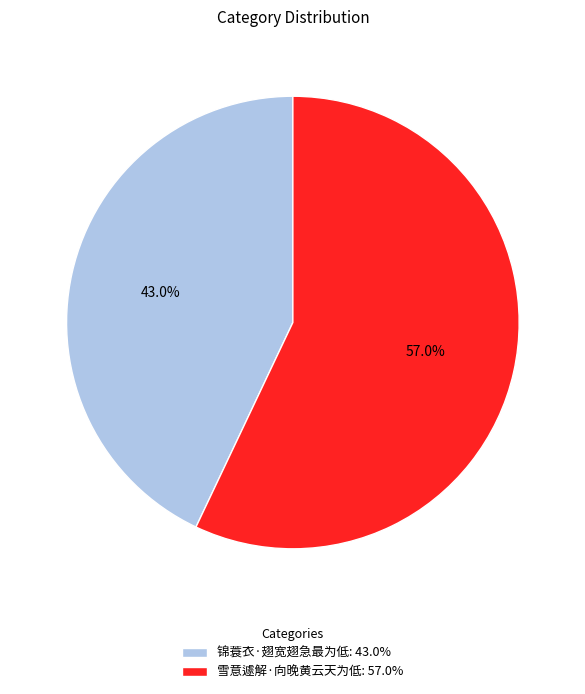

What is the ratio of the value at 雪意遽解·向晚黄云天为低 to the value at 锦蓑衣·翅宽翅急最为低?

1.3